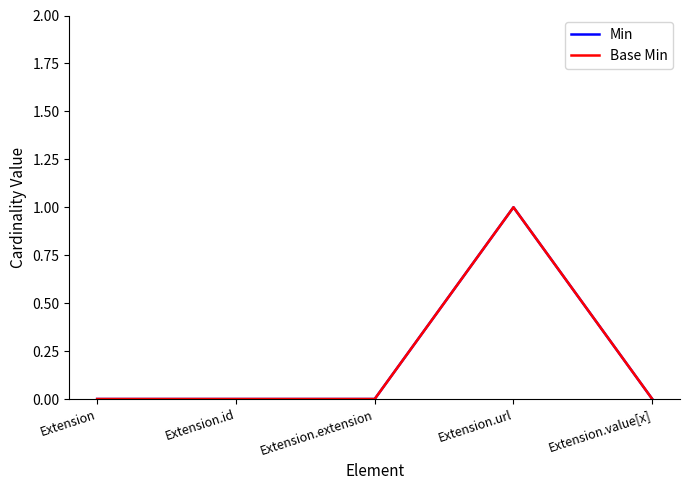

True or false: Min and Base Min cross at least once.

False